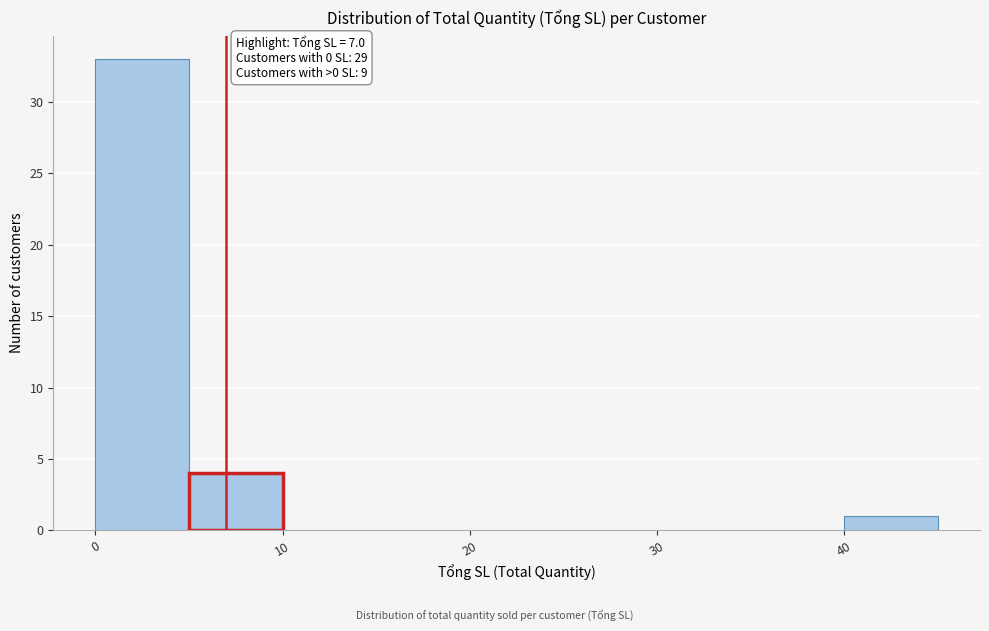

Which range on the x-axis has the tallest bar?

0 to 5